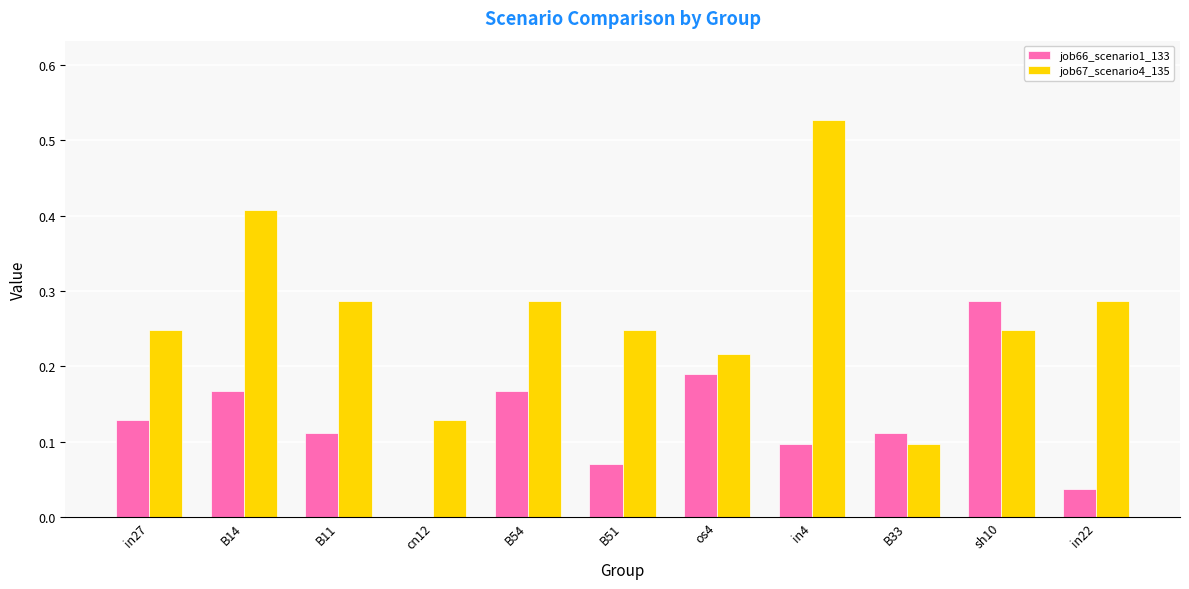

Which series has the widest spread of values?

job67_scenario4_135